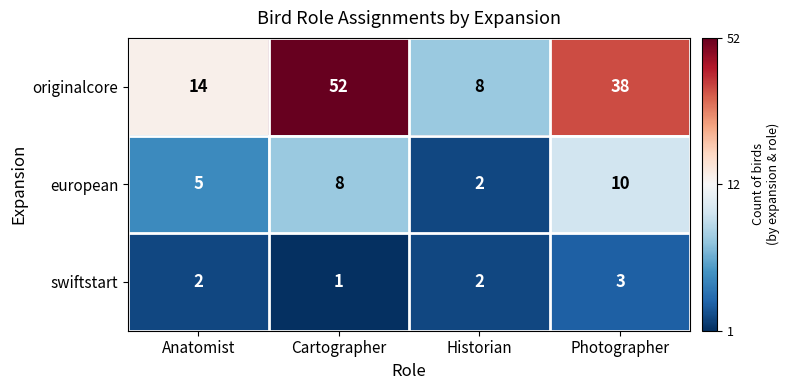

Is it true that originalcore equals 38 at Photographer?

True